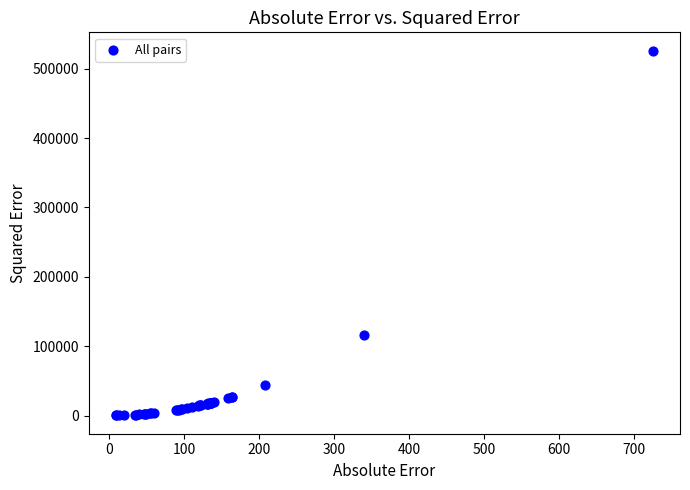

What Y value in the scatter plot is closest to 263177?

115573.2